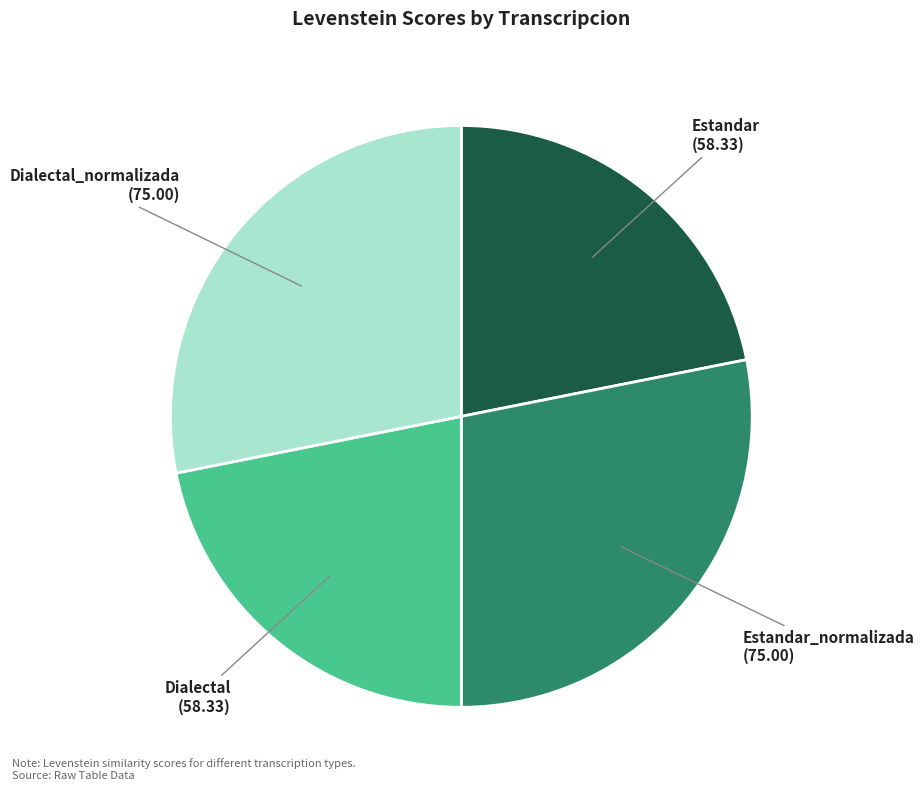

What is the ratio of the value at Dialectal to the value at Estandar_normalizada?

0.8